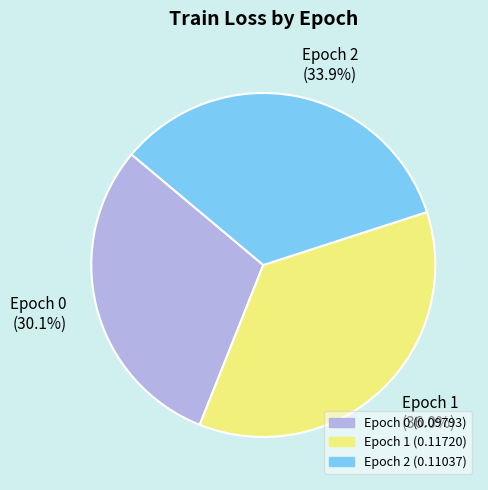

Is there a majority slice in this chart?

No